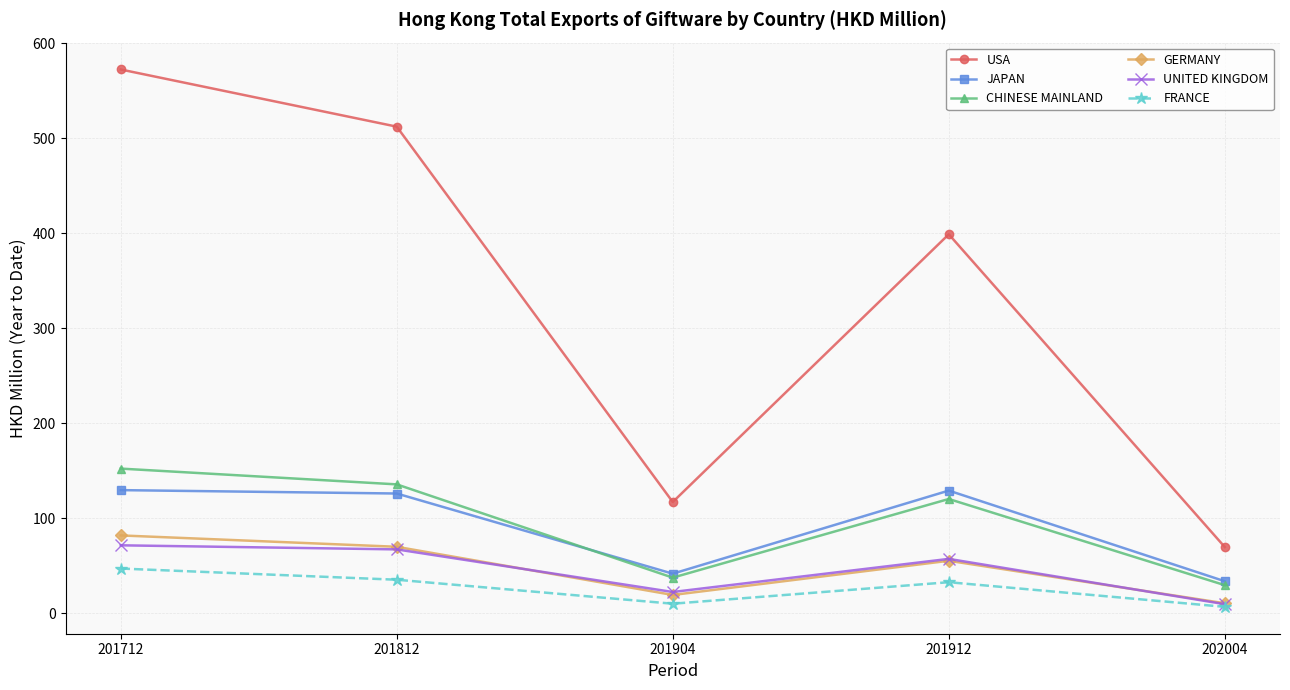

At which category does the chart reach its peak across all series?

201712